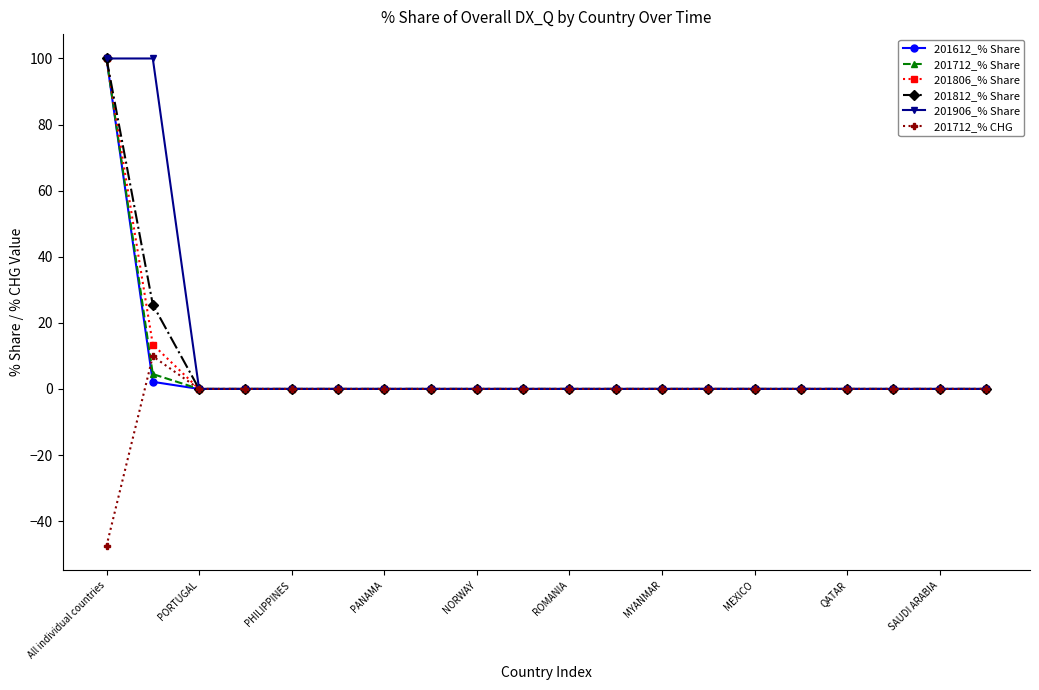

What is the minimum value shown in the chart?

-47.5